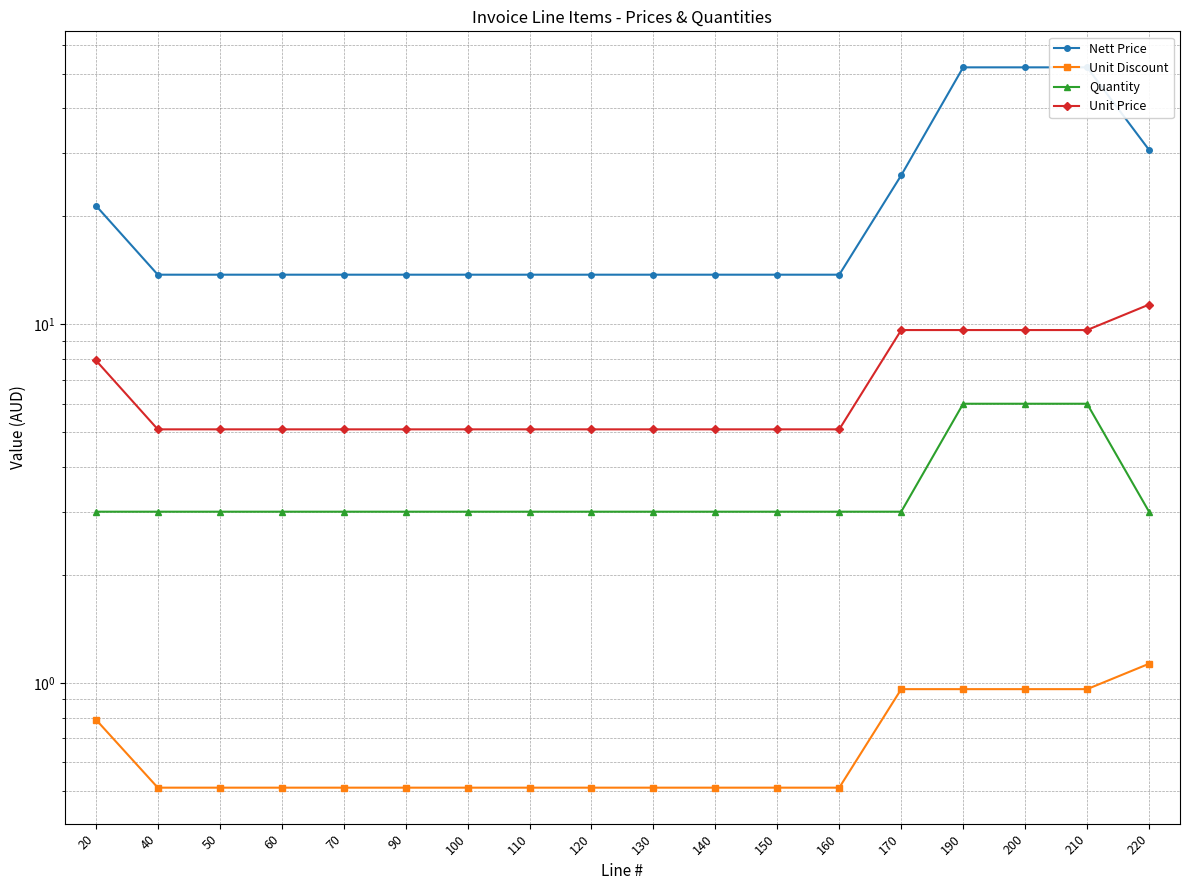

At how many categories does at least one series exceed 42?

3